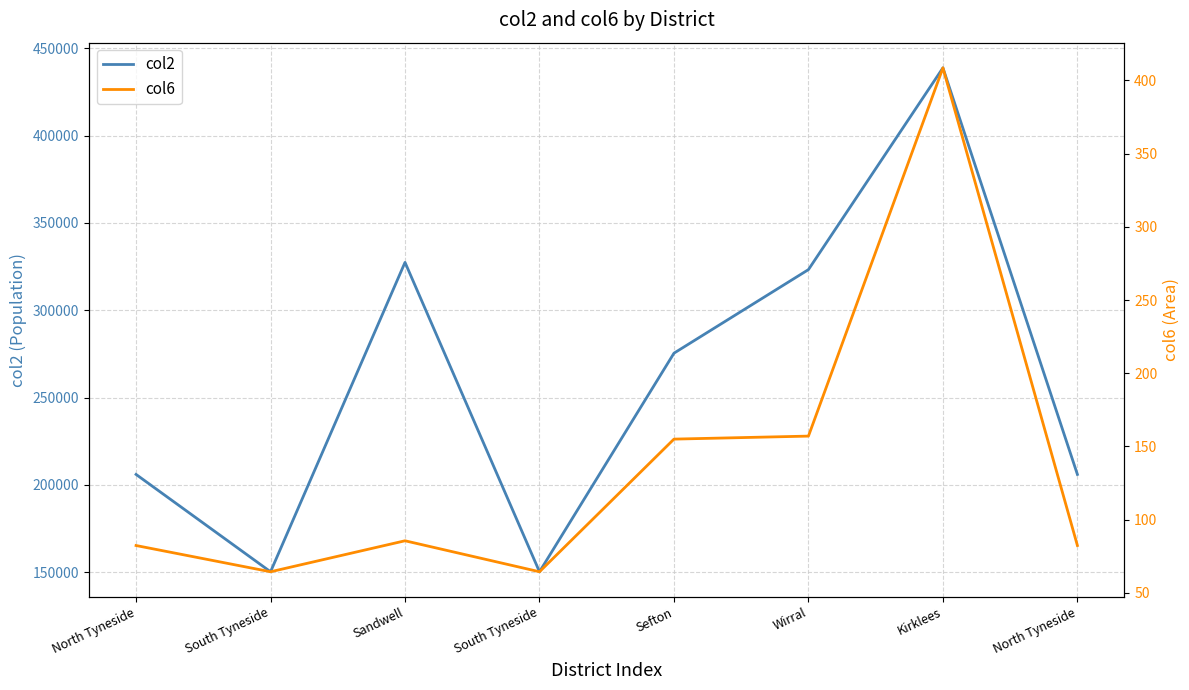

What are all the series names shown in the legend?

col2, col6